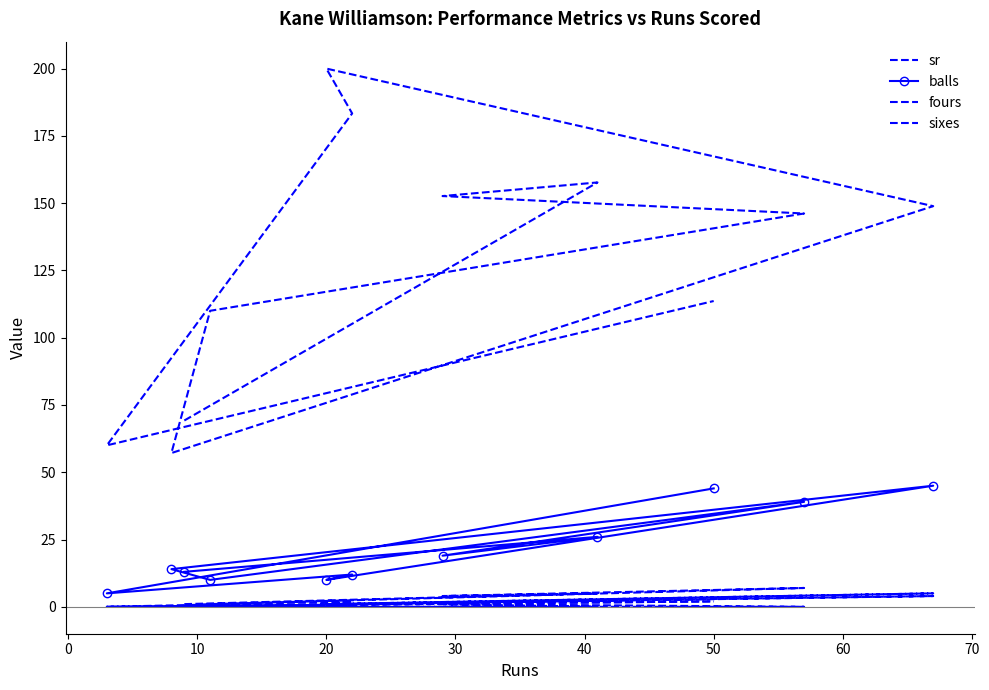

True or false: sr and fours cross at least once.

False